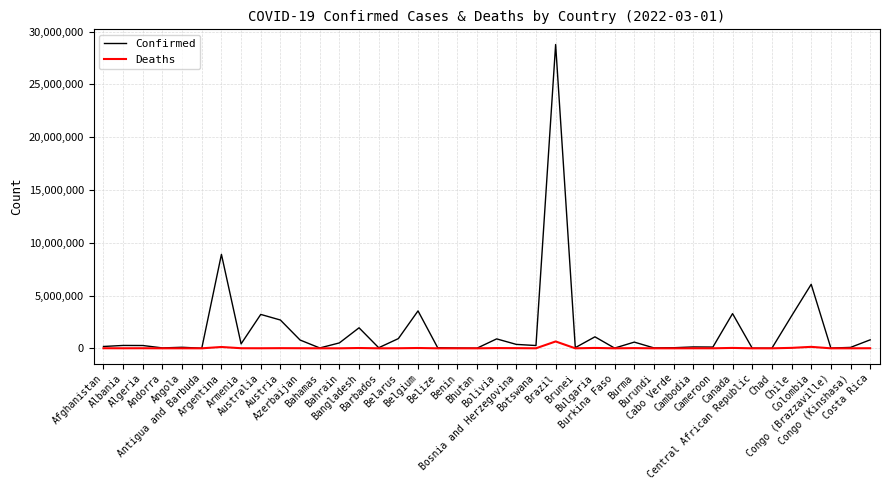

Rank the series by their maximum value, from lowest to highest.

Deaths, Confirmed